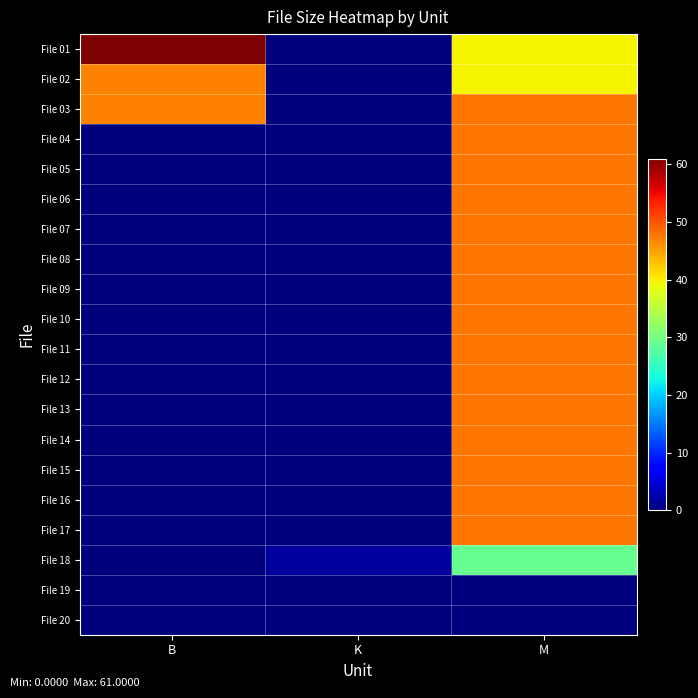

Reading left to right, what are all the values shown in this chart?

File 01: B=61.0	K=0.0	M=39.6
File 02: B=47.0	K=0.0	M=39.6
File 03: B=47.0	K=0.0	M=47.7
File 04: B=0.0	K=0.0	M=47.7
File 05: B=0.0	K=0.0	M=47.7
File 06: B=0.0	K=0.0	M=47.7
File 07: B=0.0	K=0.0	M=47.7
File 08: B=0.0	K=0.0	M=47.7
File 09: B=0.0	K=0.0	M=47.7
File 10: B=0.0	K=0.0	M=47.7
File 11: B=0.0	K=0.0	M=47.7
File 12: B=0.0	K=0.0	M=47.7
File 13: B=0.0	K=0.0	M=47.7
File 14: B=0.0	K=0.0	M=47.7
File 15: B=0.0	K=0.0	M=47.7
File 16: B=0.0	K=0.0	M=47.7
File 17: B=0.0	K=0.0	M=47.7
File 18: B=0.0	K=1.9	M=28.9
File 19: B=0.0	K=0.0	M=0.0
File 20: B=0.0	K=0.0	M=0.0